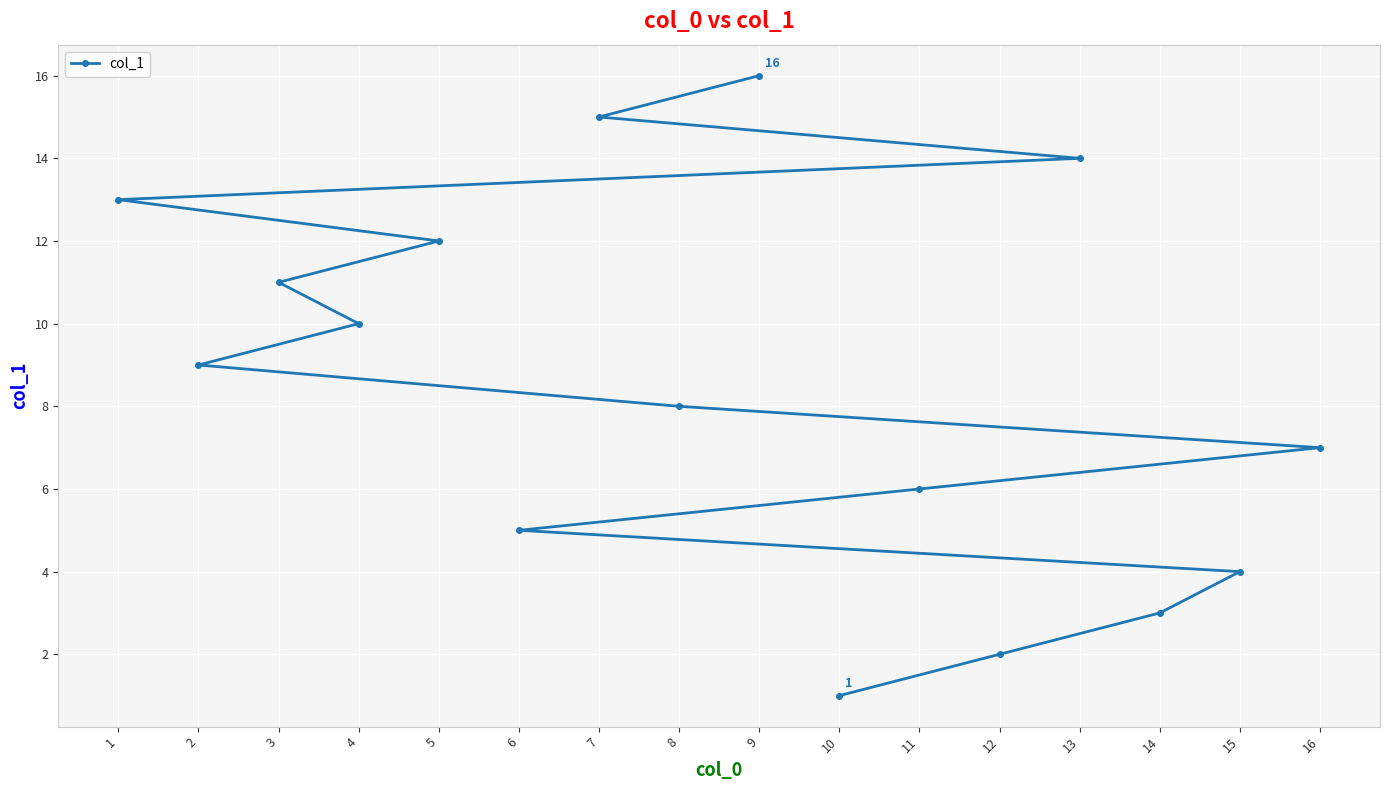

True or false: there are more than 2 points higher than both neighbors.

False